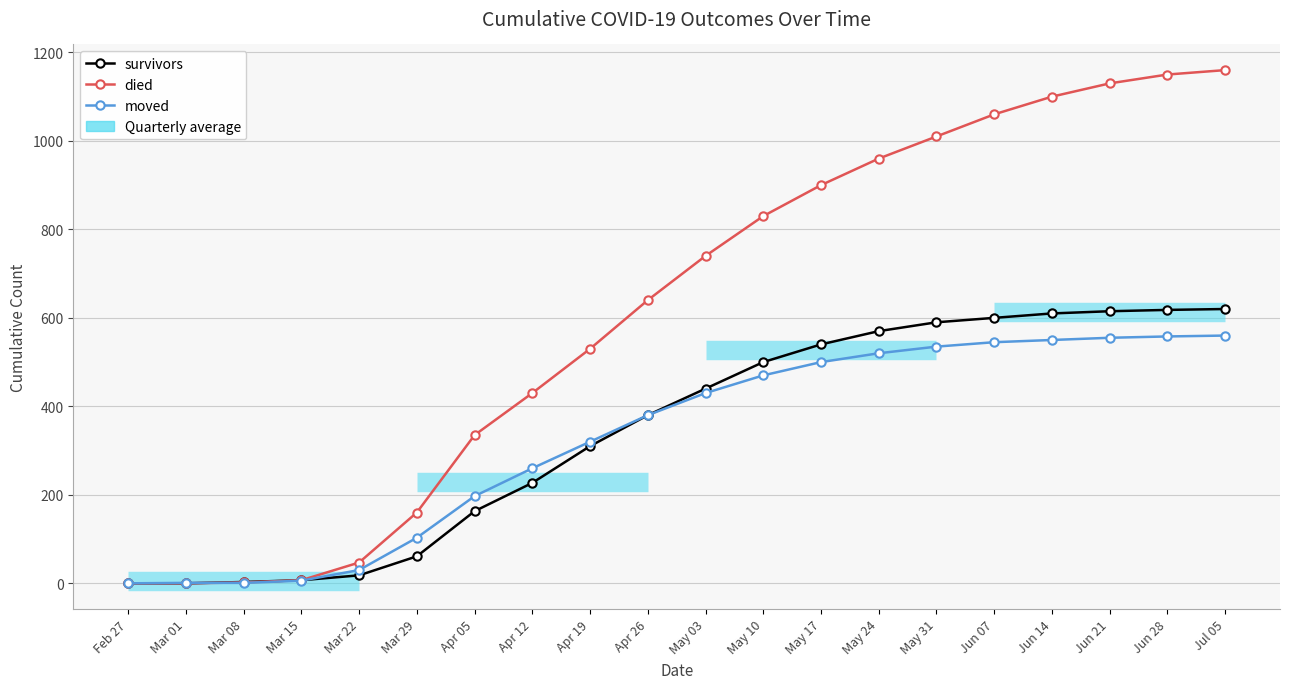

How many data points does each series have?

20